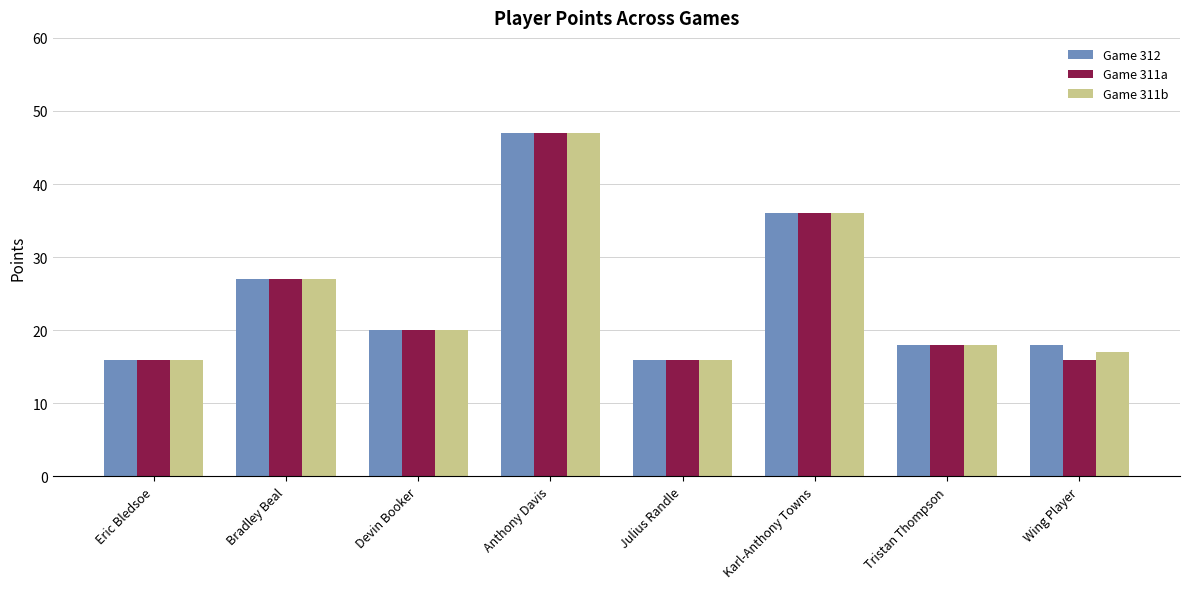

Reading right to left, extract all data points from this chart.

Game 312: Wing Player=18	Tristan Thompson=18	Karl-Anthony Towns=36	Julius Randle=16	Anthony Davis=47	Devin Booker=20	Bradley Beal=27	Eric Bledsoe=16
Game 311a: Wing Player=16	Tristan Thompson=18	Karl-Anthony Towns=36	Julius Randle=16	Anthony Davis=47	Devin Booker=20	Bradley Beal=27	Eric Bledsoe=16
Game 311b: Wing Player=17	Tristan Thompson=18	Karl-Anthony Towns=36	Julius Randle=16	Anthony Davis=47	Devin Booker=20	Bradley Beal=27	Eric Bledsoe=16